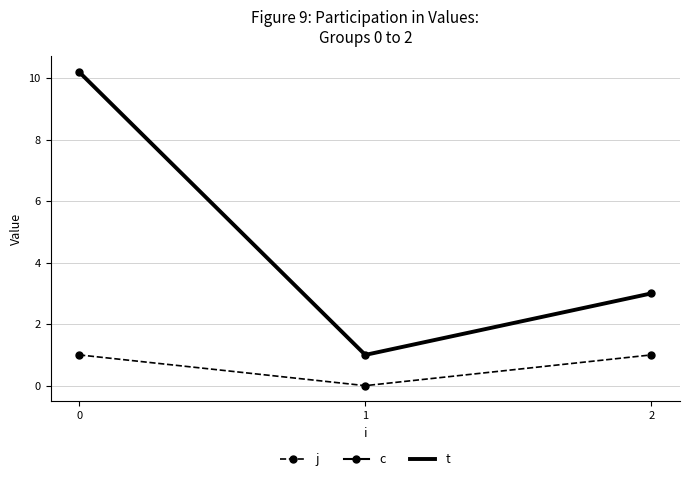

What is the maximum value for t?

10.2